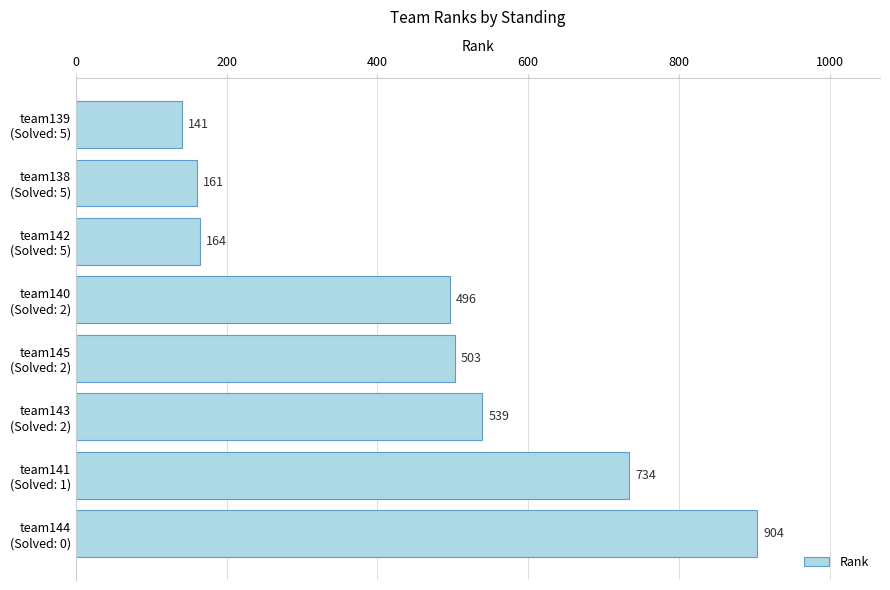

What is the smallest value displayed?

141